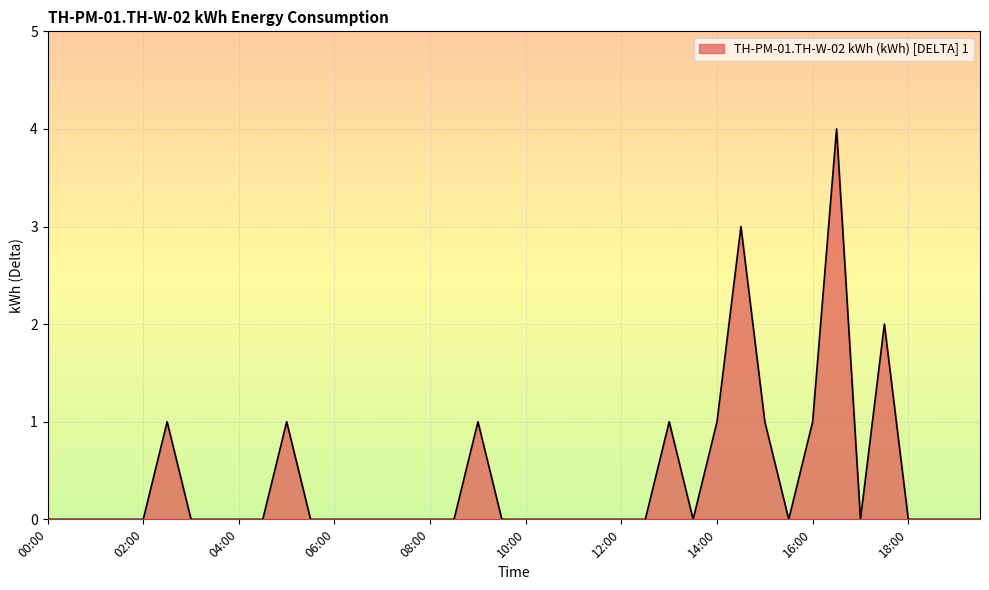

What is the difference between the maximum and minimum values?

4